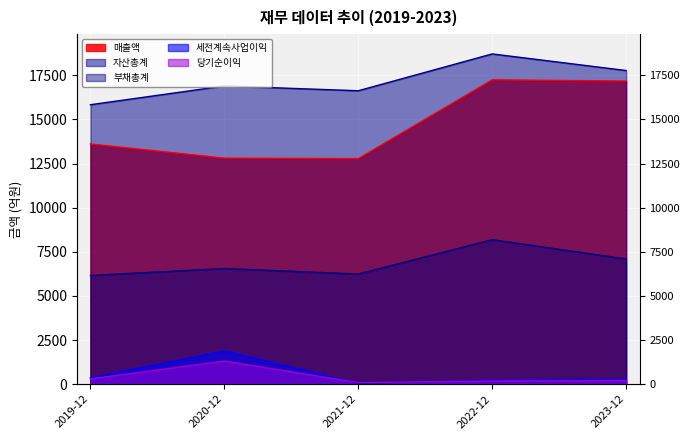

At which label does 부채총계 first exceed 6552?

2022-12